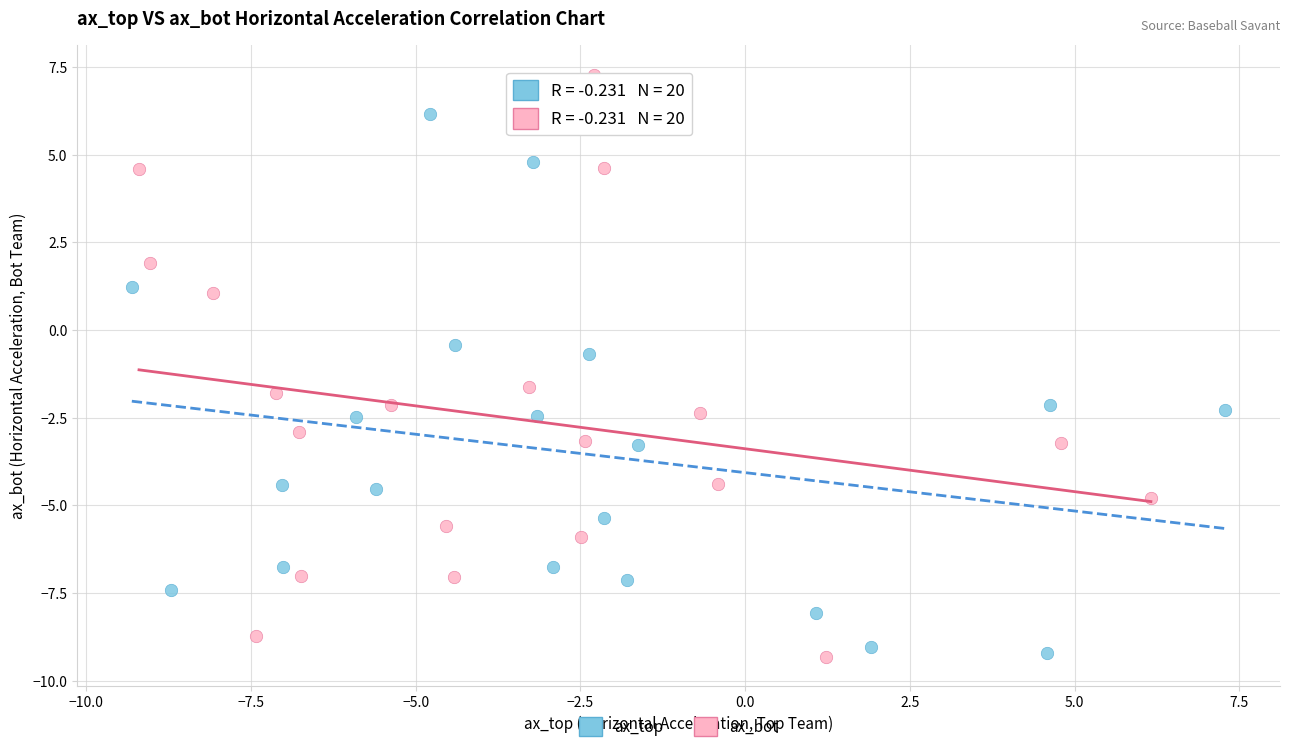

Which series contains the highest Y value?

ax_bot